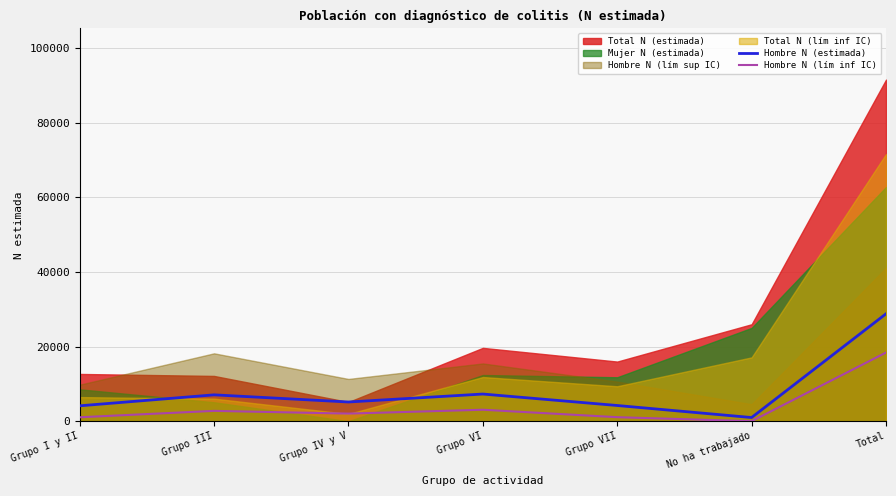

What value does the Hombre N (lím inf IC) series have at Grupo VI, to the nearest 100?

3100